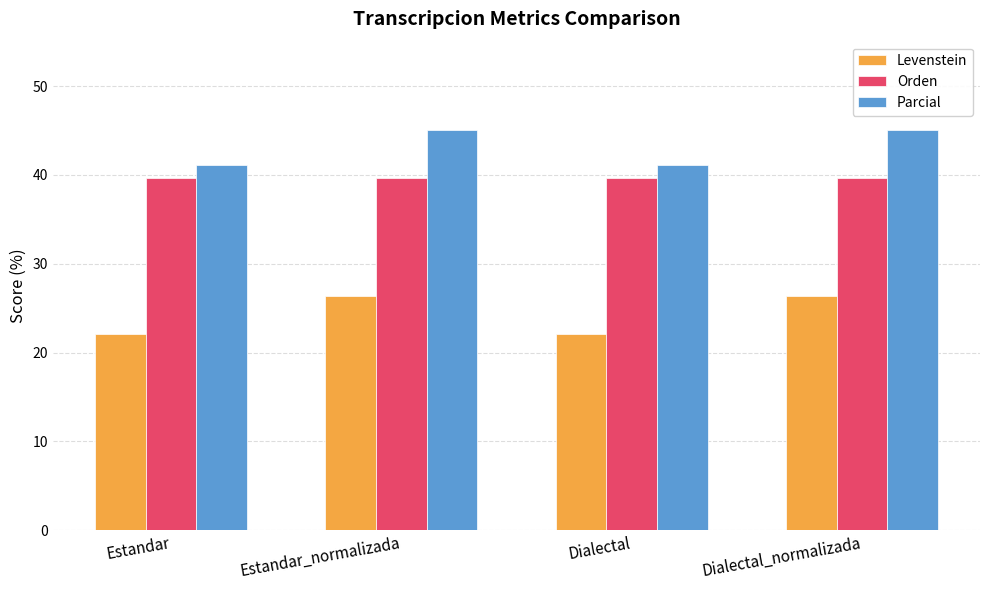

Reading left to right, what are all the values shown in this chart?

Levenstein: 22.1	26.4	22.1	26.4
Orden: 39.7	39.7	39.7	39.7
Parcial: 41.1	45.0	41.1	45.0